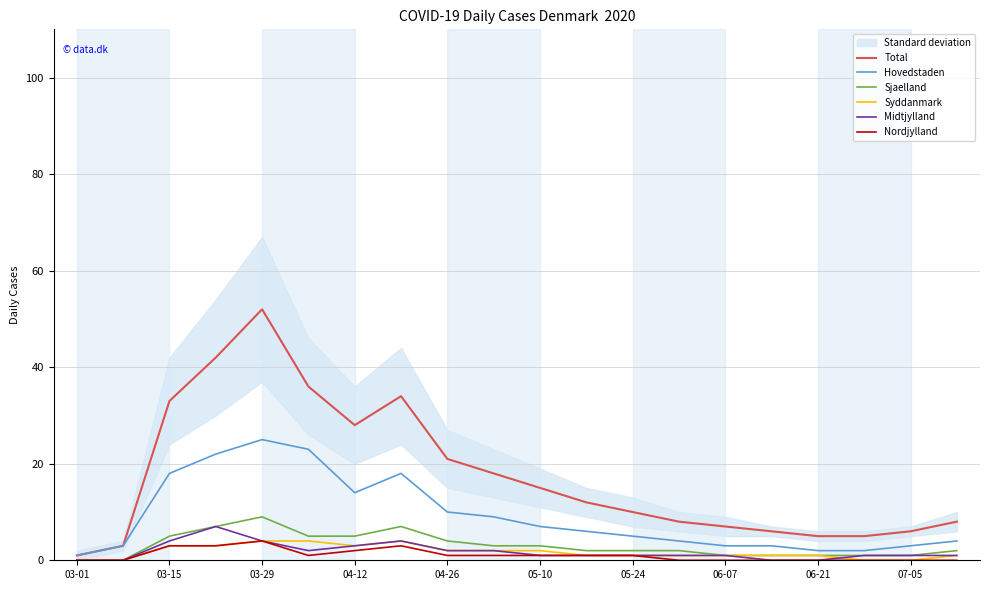

How many data points in Syddanmark are less than 1?

4